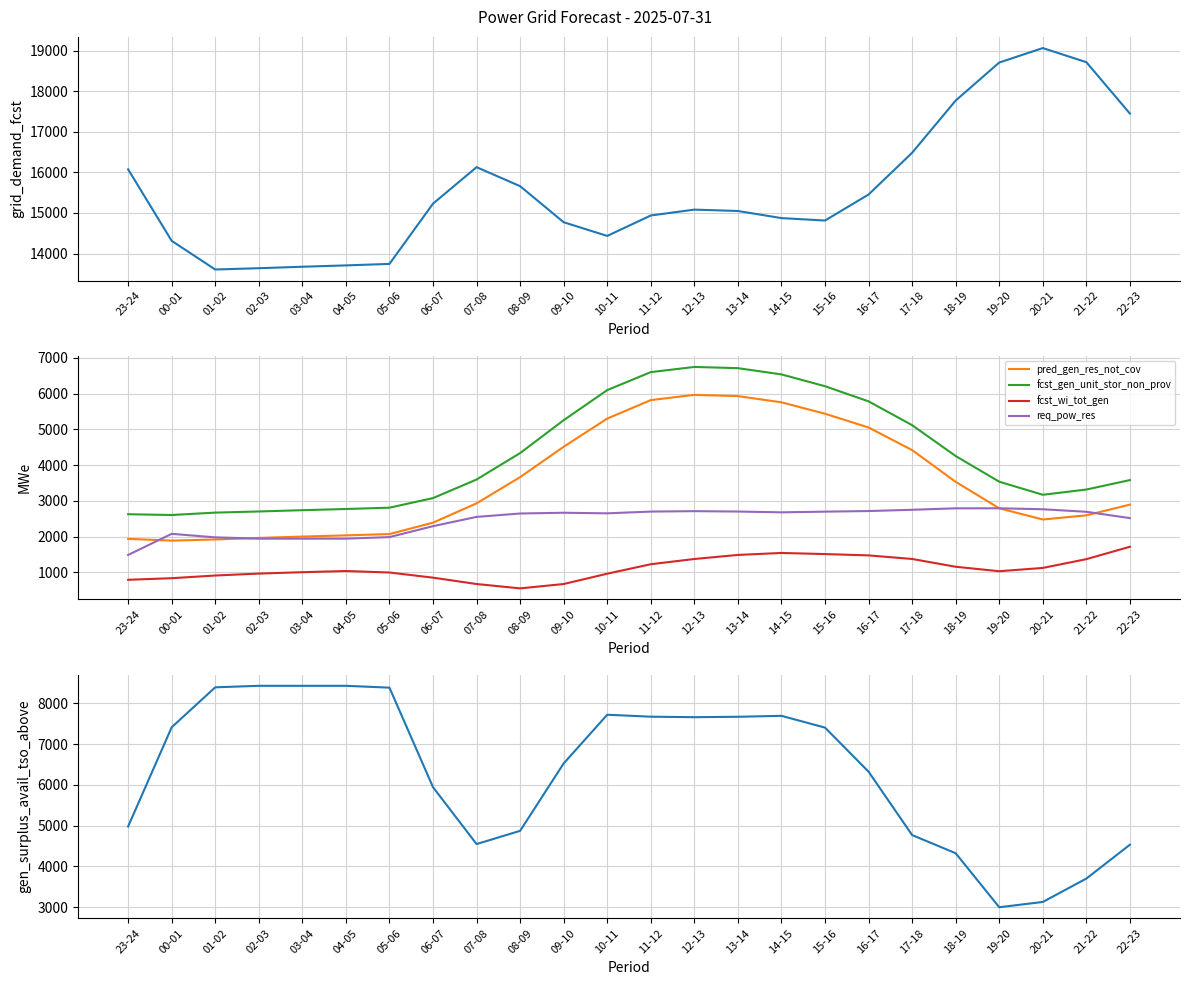

At how many categories does at least one series exceed 2385?

24